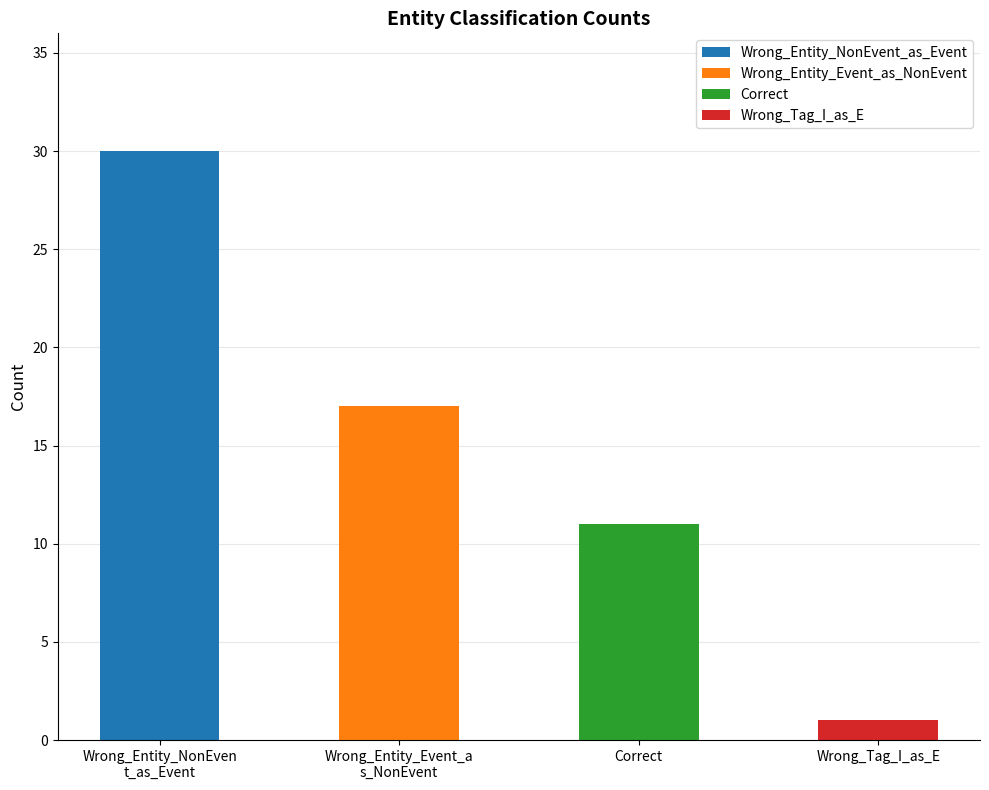

What is the label of the 4th bar from the left?

Wrong_Tag_I_as_E